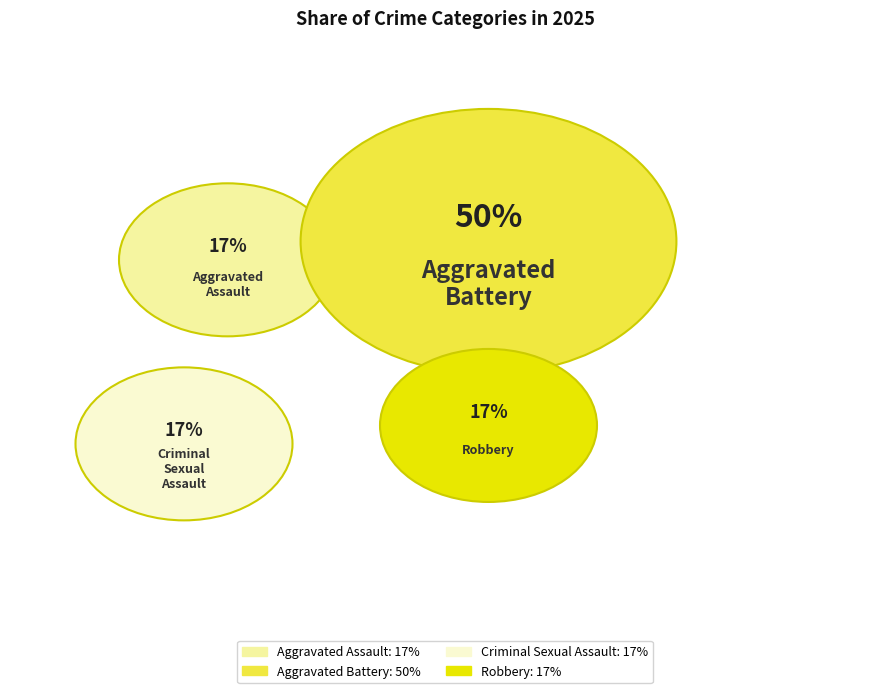

What percentage is the Criminal Sexual Assault slice, to the nearest percent?

17%